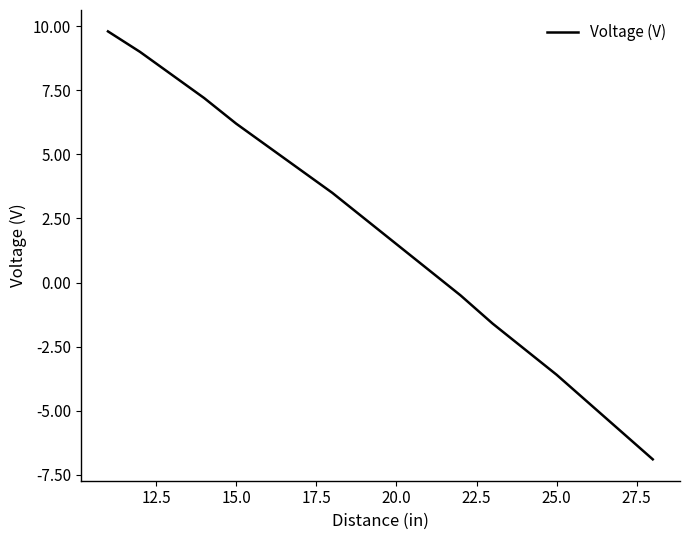

What is the minimum value shown in the chart?

-6.9